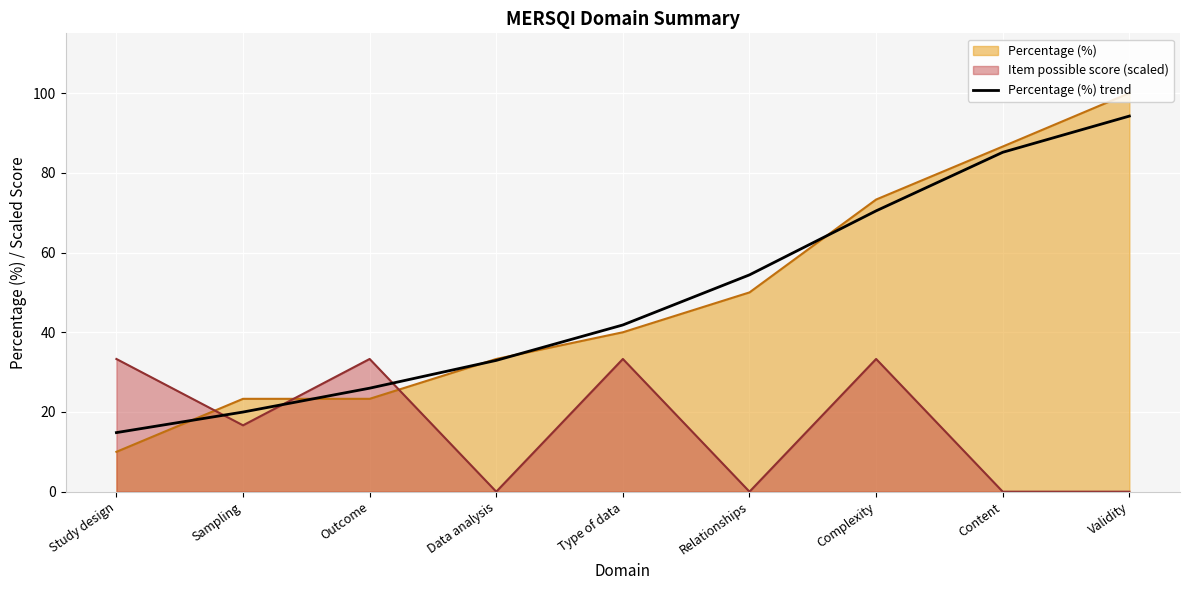

What is the greatest value displayed?

100.0